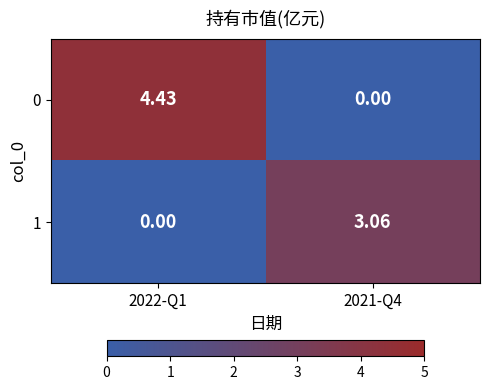

Is the value of 0 at 2021-Q4 greater than the value of 1 at 2021-Q4?

No